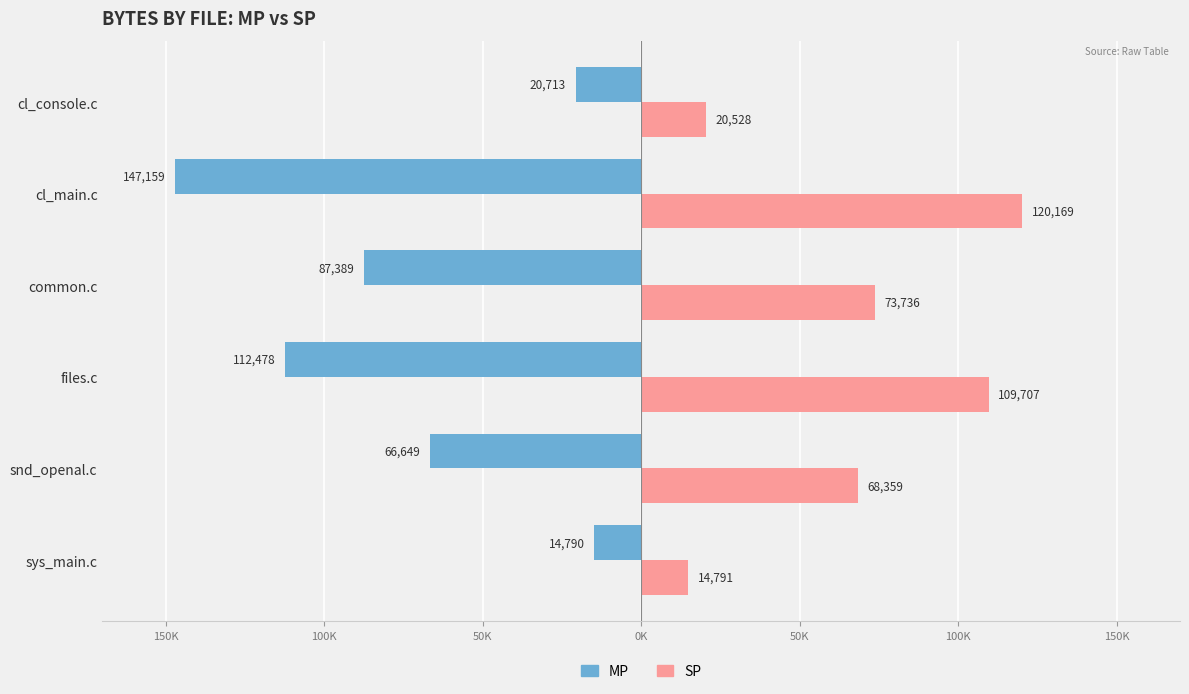

What are all the series names shown in the legend?

MP, SP